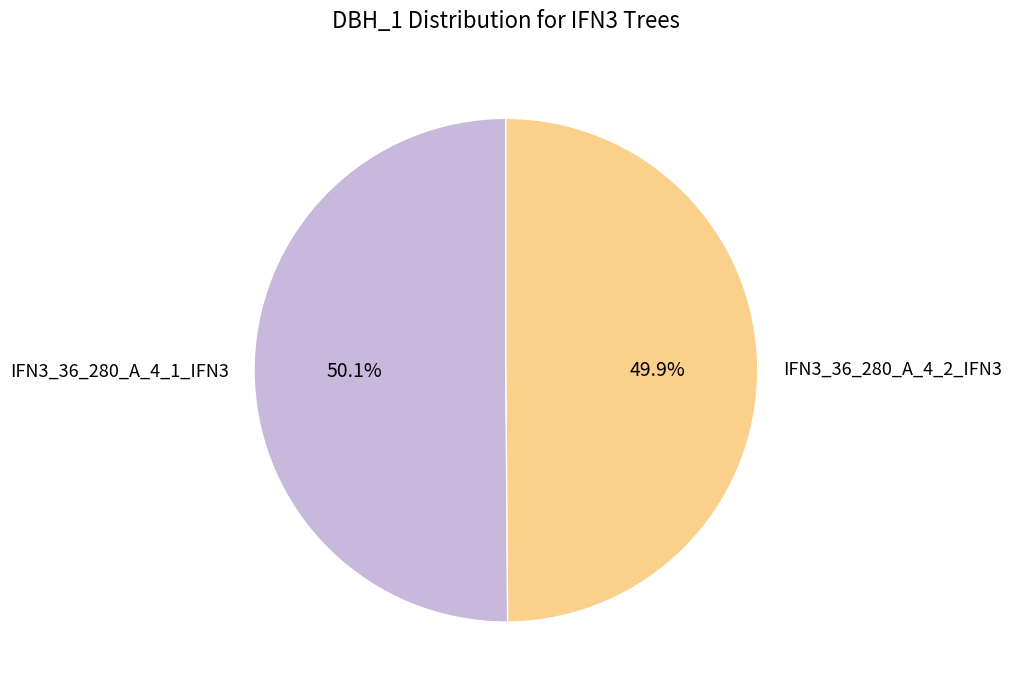

What is the total percentage of IFN3_36_280_A_4_1_IFN3 and IFN3_36_280_A_4_2_IFN3?

100.0%